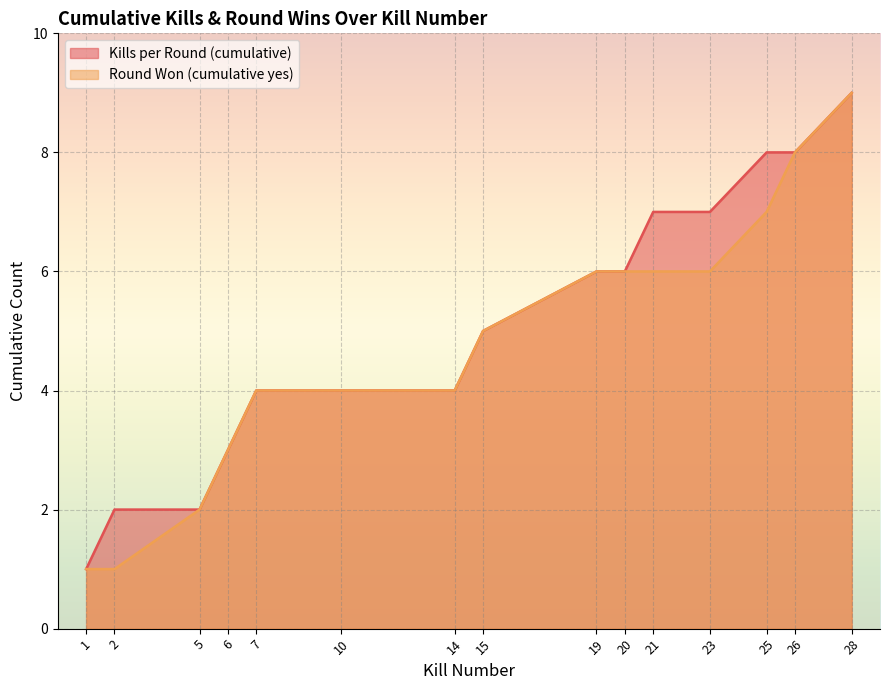

Which series has the largest total across all categories?

Kills per Round (cumulative)